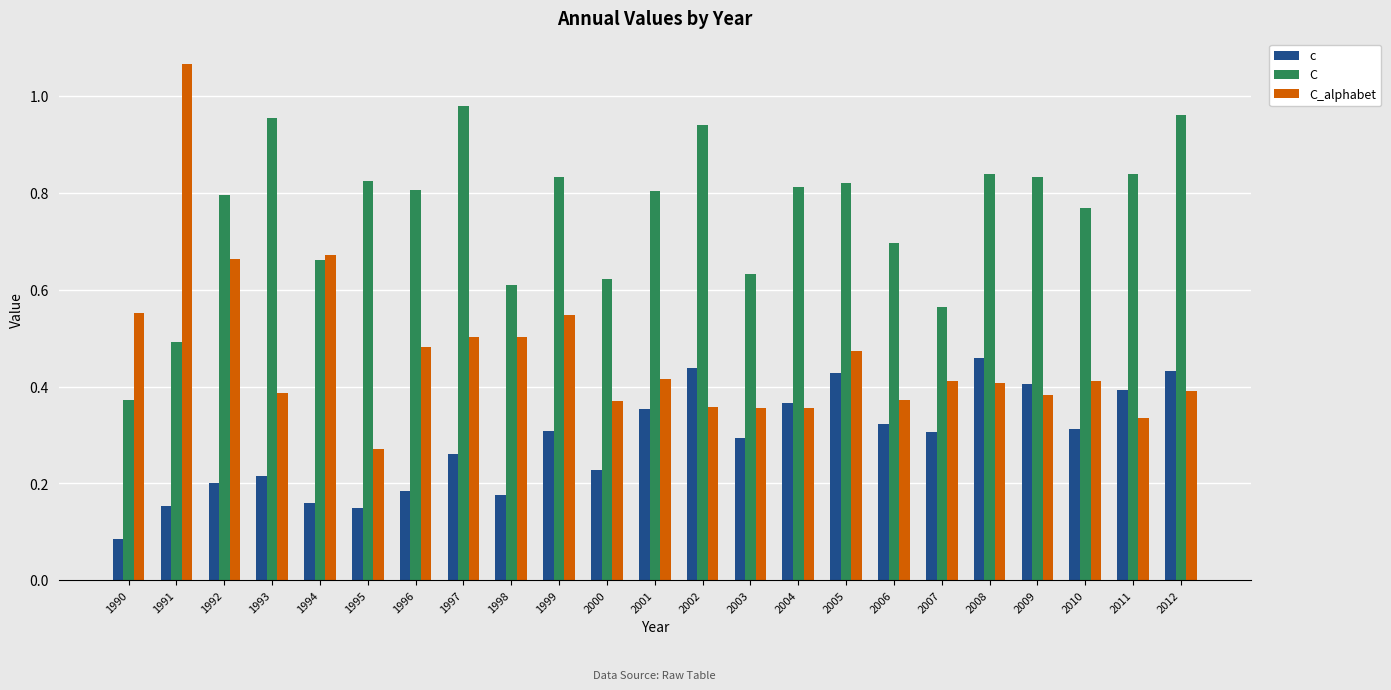

What is the sum of the C_alphabet values at 2002 and 1991?

1.4